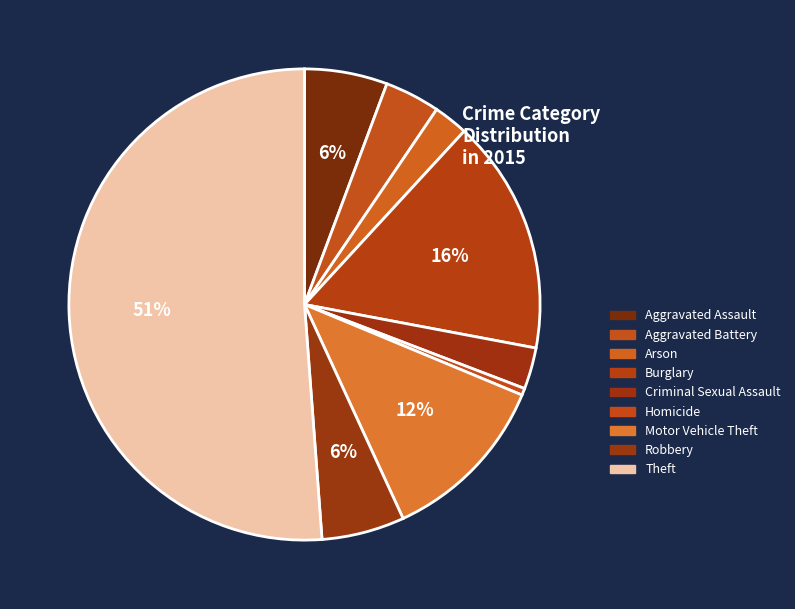

To the nearest percent, what is the average slice percentage?

11%